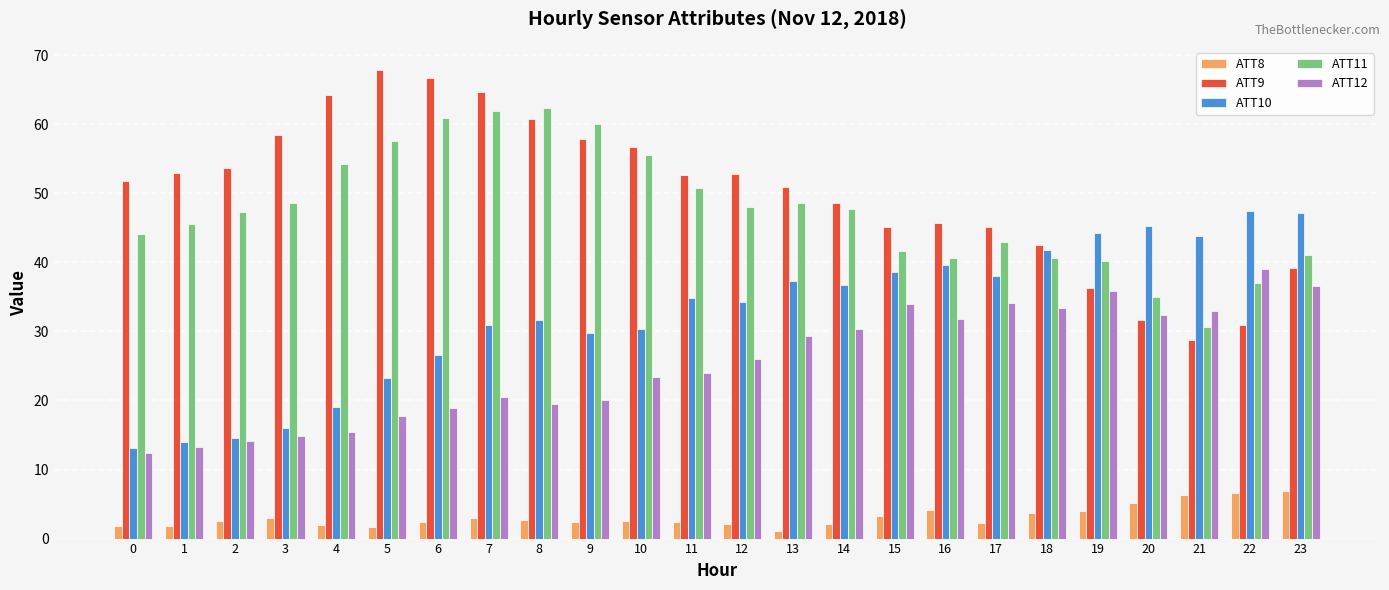

What is the difference between the ATT9 values at 21 and 23?

10.4